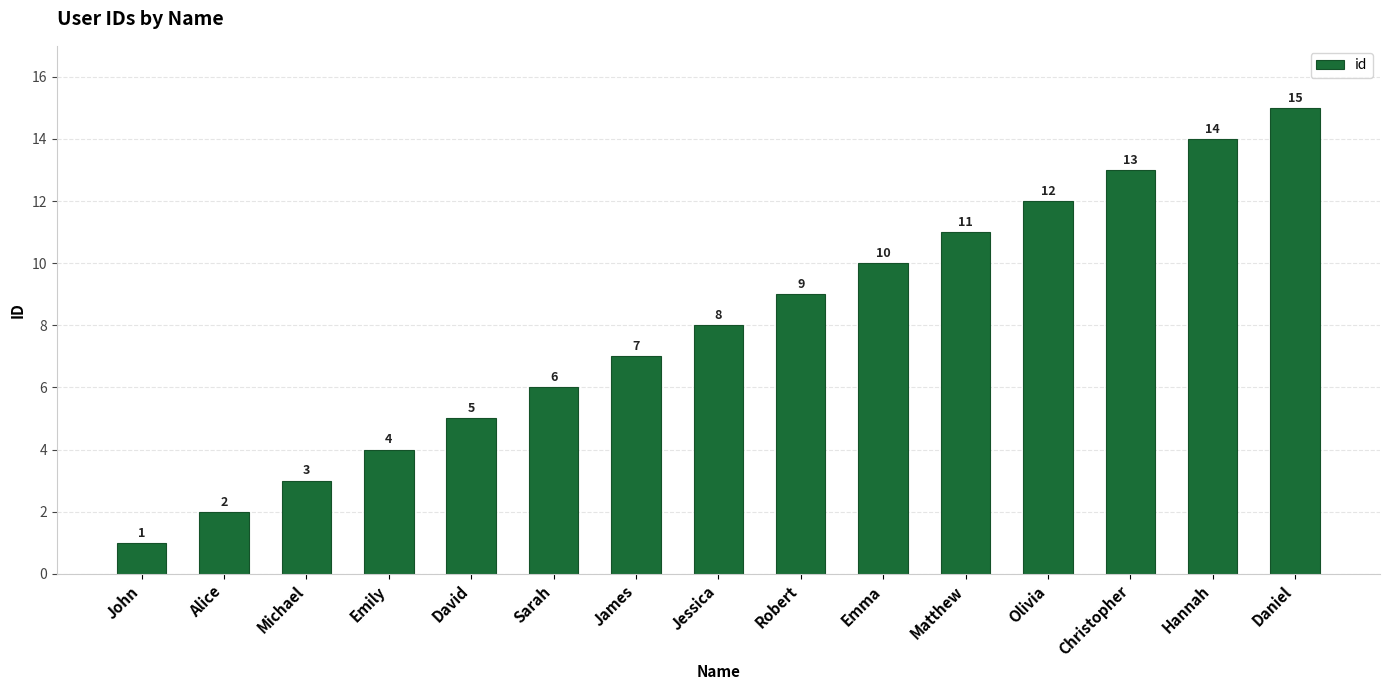

What is the value of the 5th bar from the left?

5